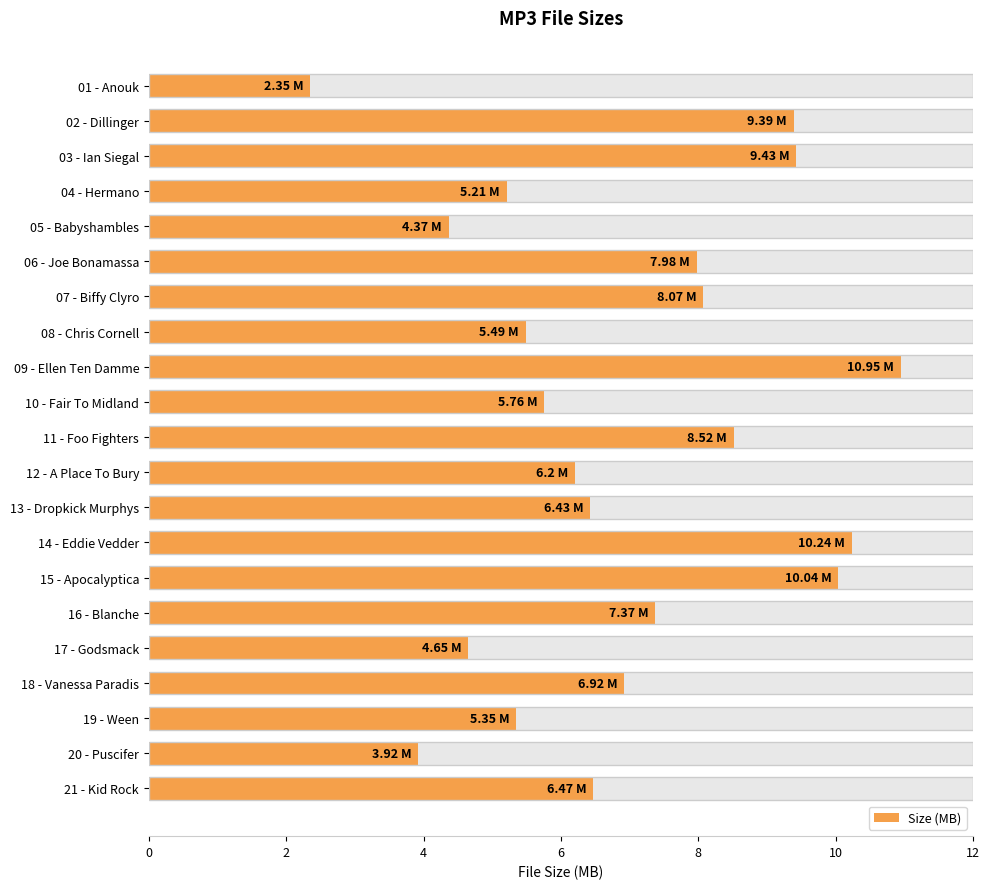

Count the number of data series in this chart.

1